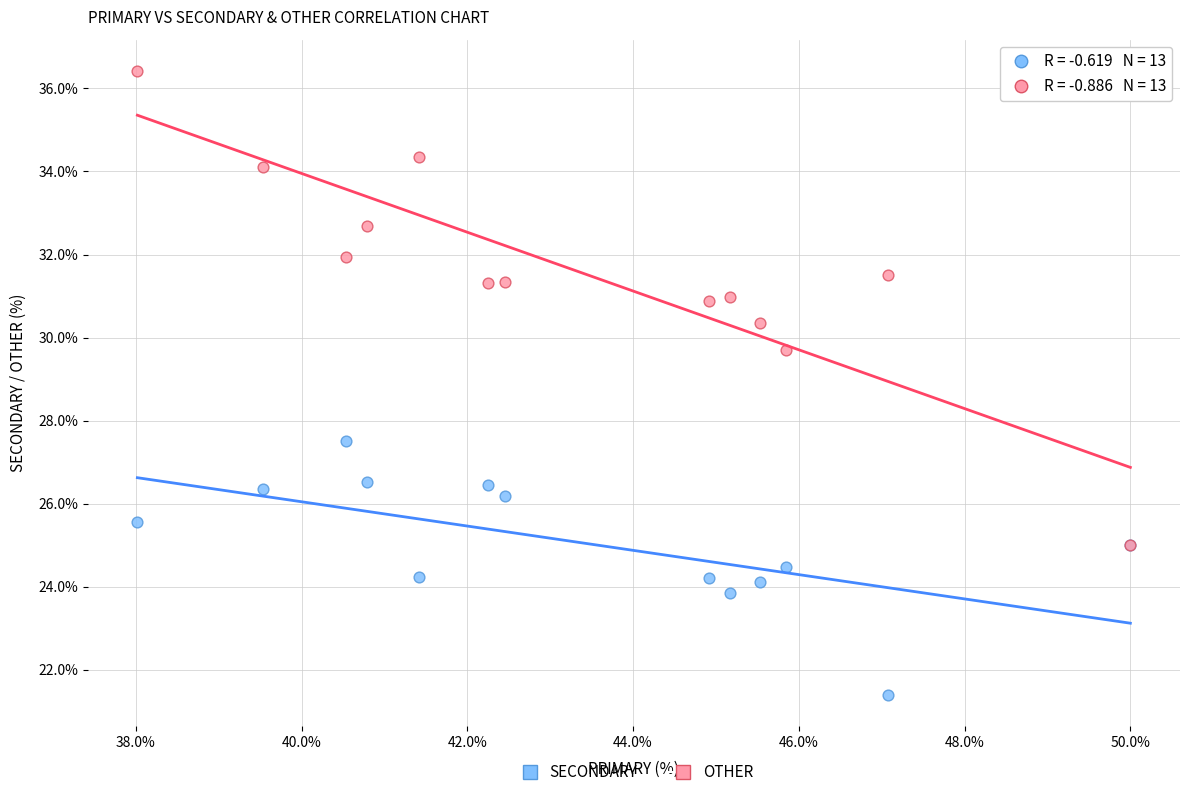

What are all the series names shown in the legend?

SECONDARY, OTHER